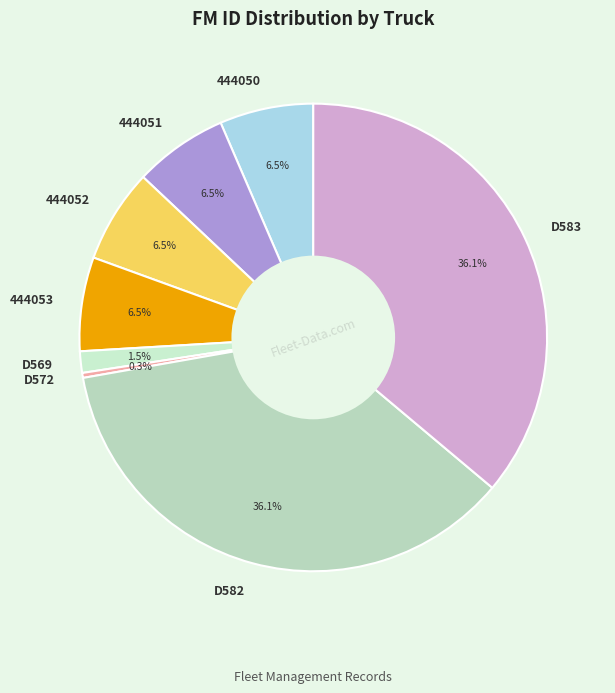

To the nearest percent, what is the difference between the D569 and 444053 slice percentages?

5%